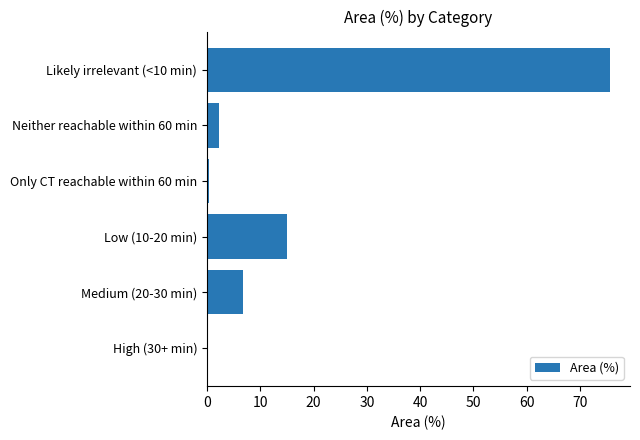

At which label is the value closest to 37?

Low (10-20 min)